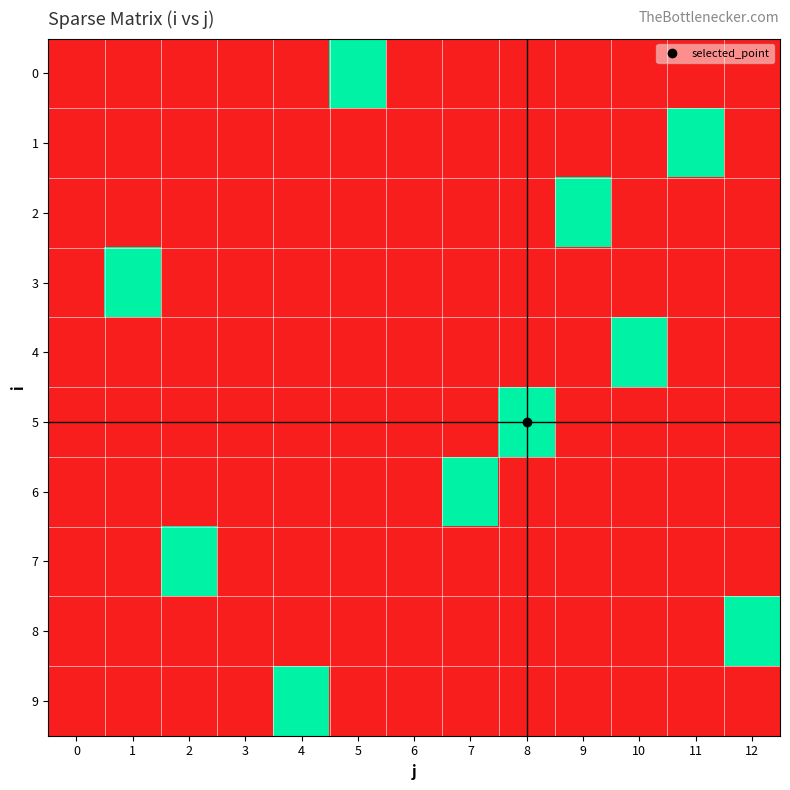

Reading left to right, what are all the values shown in this chart?

0: 0=0	1=0	2=0	3=0	4=0	5=1	6=0	7=0	8=0	9=0	10=0	11=0	12=0
1: 0=0	1=0	2=0	3=0	4=0	5=0	6=0	7=0	8=0	9=0	10=0	11=1	12=0
2: 0=0	1=0	2=0	3=0	4=0	5=0	6=0	7=0	8=0	9=1	10=0	11=0	12=0
3: 0=0	1=1	2=0	3=0	4=0	5=0	6=0	7=0	8=0	9=0	10=0	11=0	12=0
4: 0=0	1=0	2=0	3=0	4=0	5=0	6=0	7=0	8=0	9=0	10=1	11=0	12=0
5: 0=0	1=0	2=0	3=0	4=0	5=0	6=0	7=0	8=1	9=0	10=0	11=0	12=0
6: 0=0	1=0	2=0	3=0	4=0	5=0	6=0	7=1	8=0	9=0	10=0	11=0	12=0
7: 0=0	1=0	2=1	3=0	4=0	5=0	6=0	7=0	8=0	9=0	10=0	11=0	12=0
8: 0=0	1=0	2=0	3=0	4=0	5=0	6=0	7=0	8=0	9=0	10=0	11=0	12=1
9: 0=0	1=0	2=0	3=0	4=1	5=0	6=0	7=0	8=0	9=0	10=0	11=0	12=0